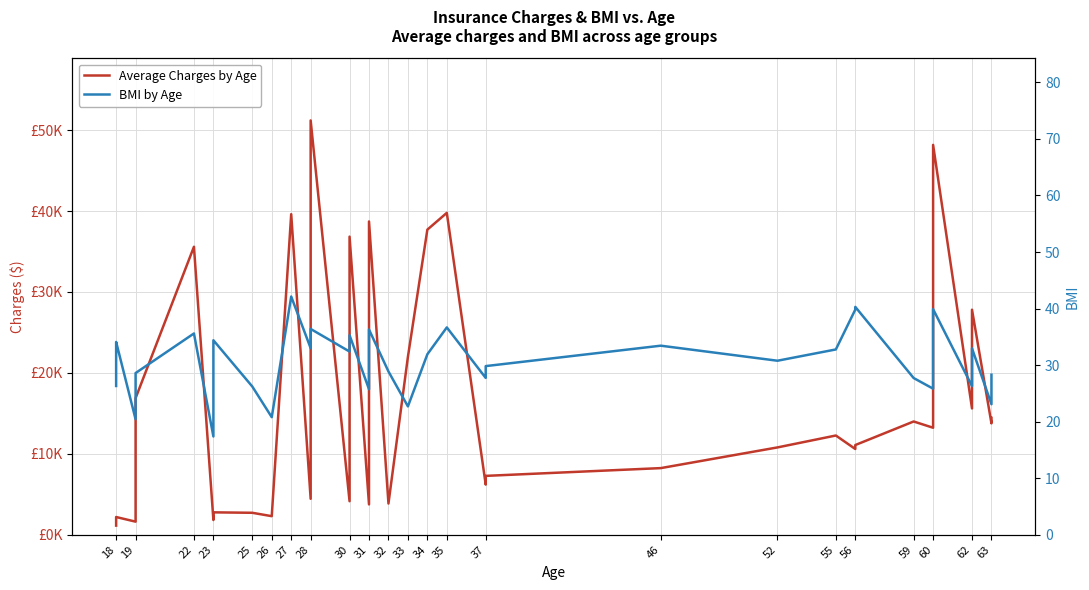

True or false: Average Charges by Age and BMI by Age cross at least once.

False